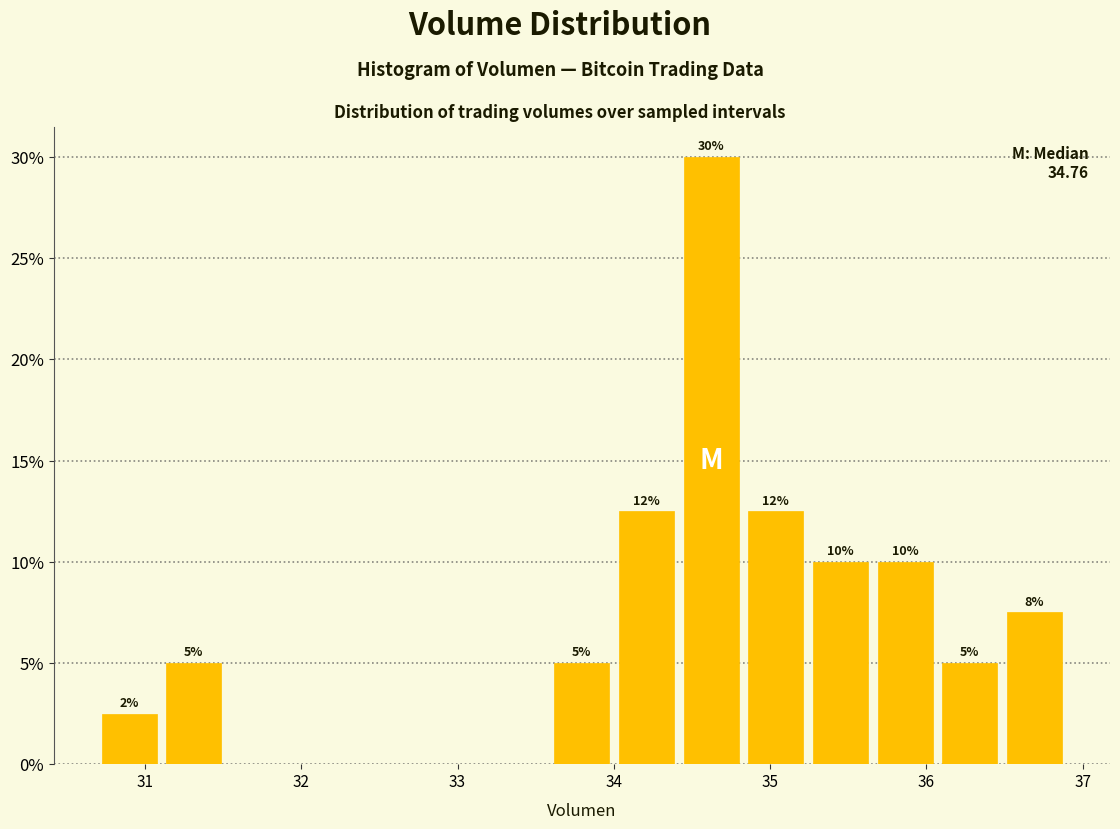

Which range on the x-axis has the tallest bar?

34.4 to 34.8